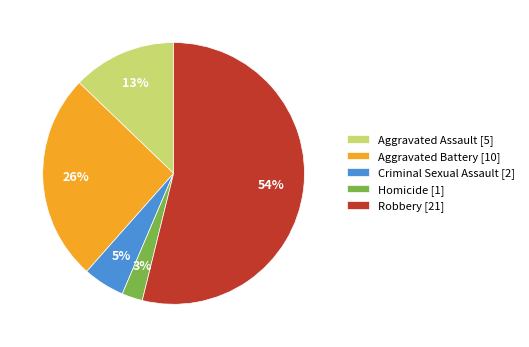

Which has a higher value, Homicide [1] or Aggravated Assault [5]?

Aggravated Assault [5]